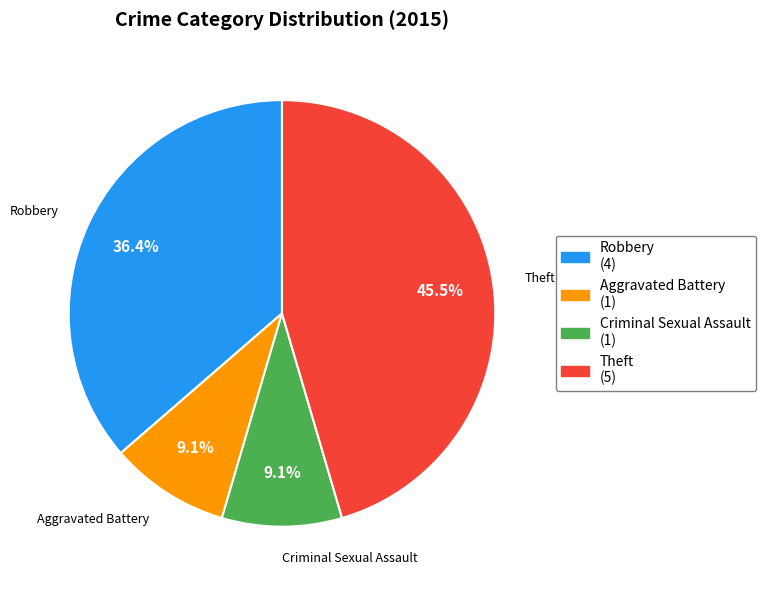

Is there a majority slice in this chart?

No